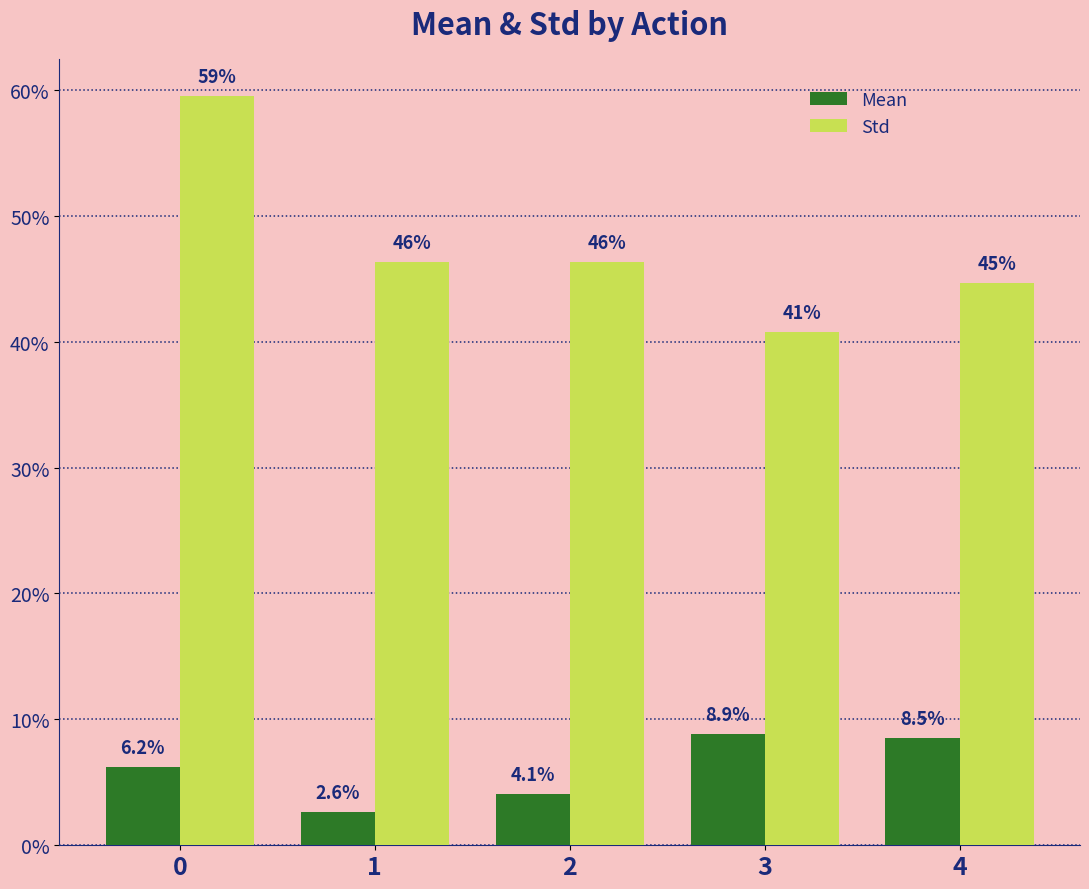

Are the bars horizontal?

No